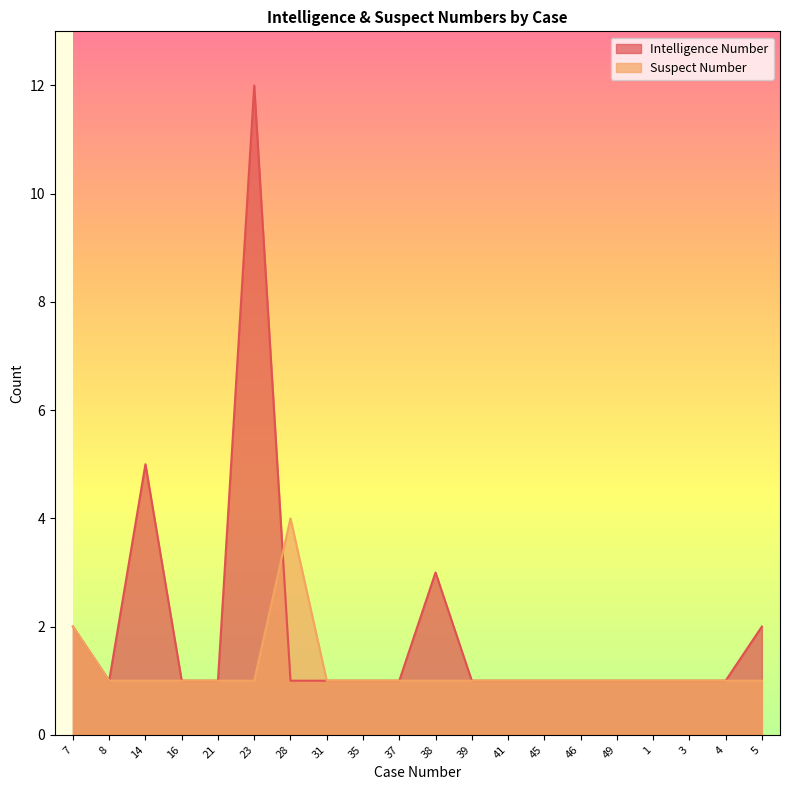

What is the minimum value for Suspect Number?

1